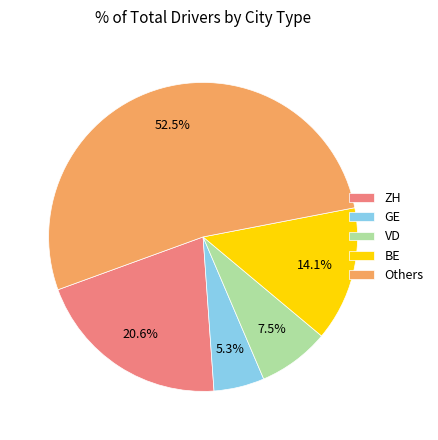

Which has a higher value, ZH or GE?

ZH